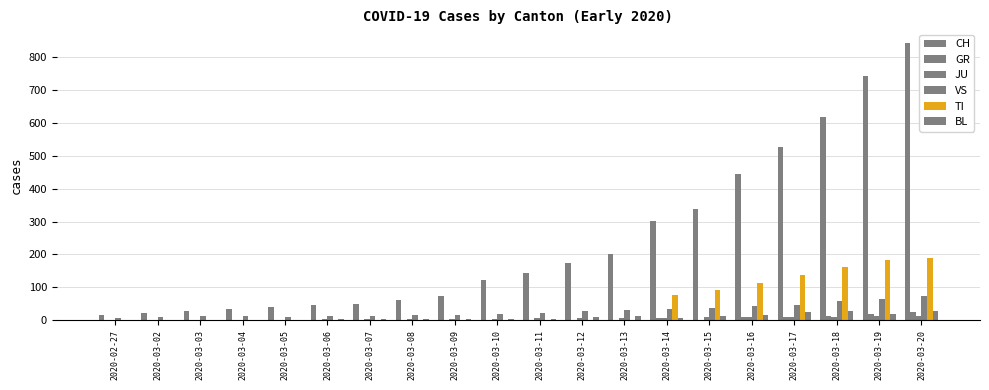

Rank the series at 2020-03-11 from lowest to highest value.

GR, TI, BL, JU, VS, CH